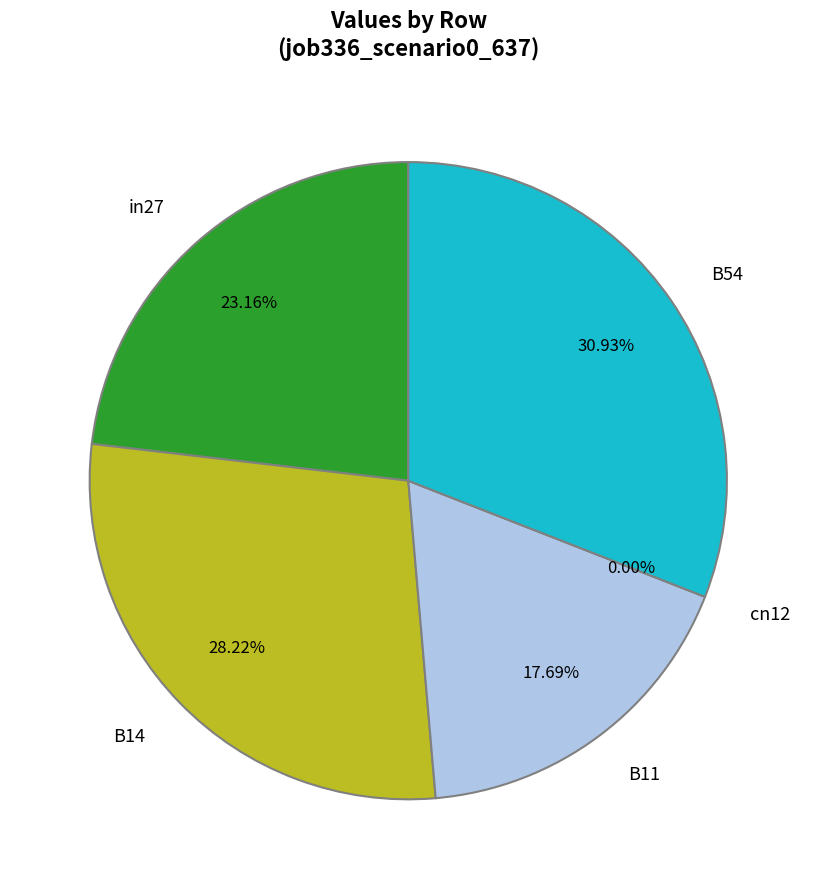

What percentage is NOT represented by B11?

82.3%